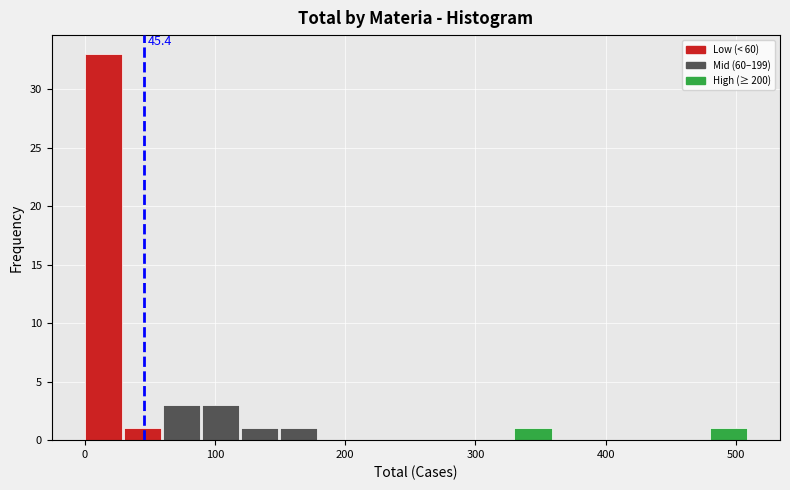

Read against the x-axis, roughly where is the centre of the tallest bar?

10